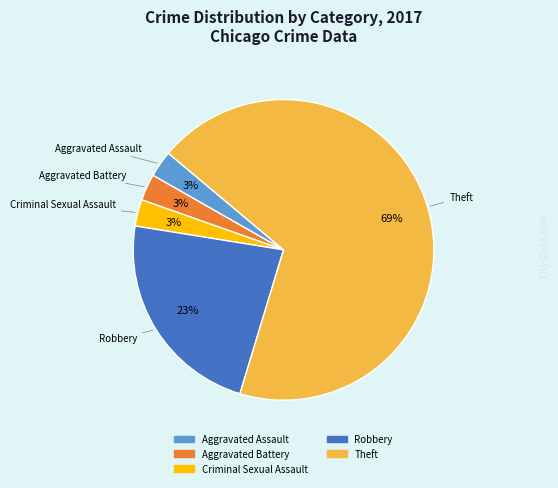

Is there any slice that represents more than half of the pie?

Yes